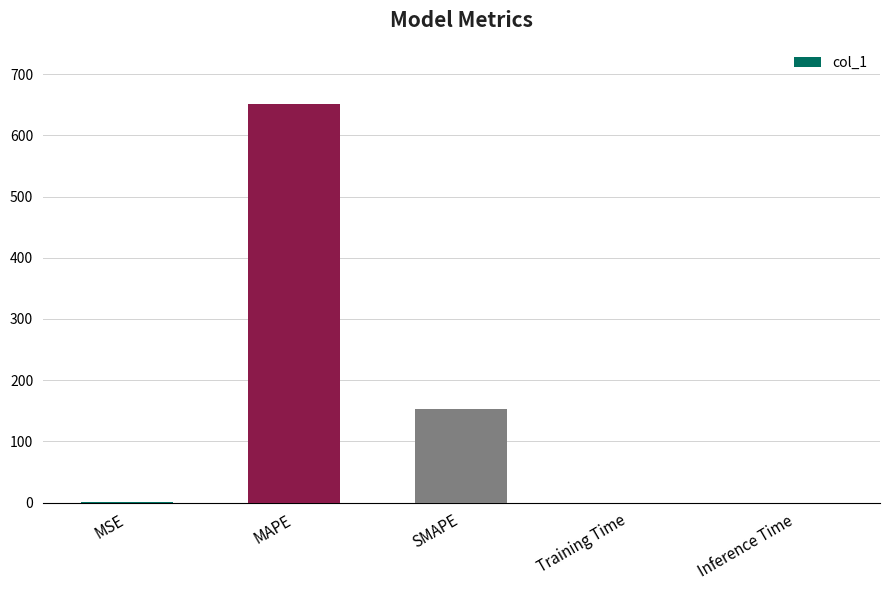

What is the maximum value shown in the chart?

652.1